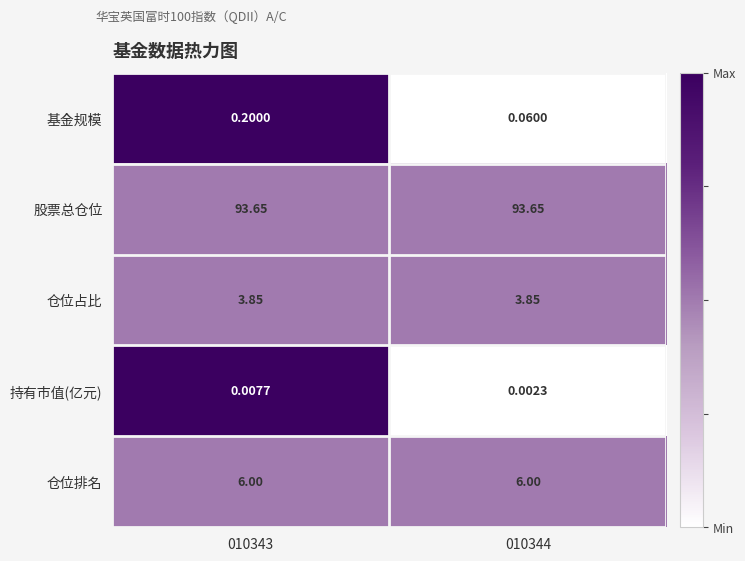

Is the value of 仓位排名 at 010343 greater than the value of 基金规模 at 010344?

Yes